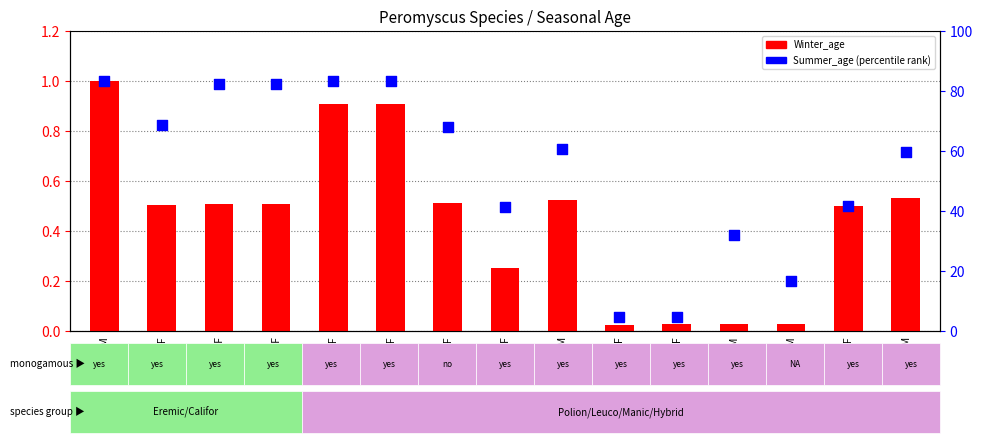

Which series contains the lowest Y value?

Winter_age